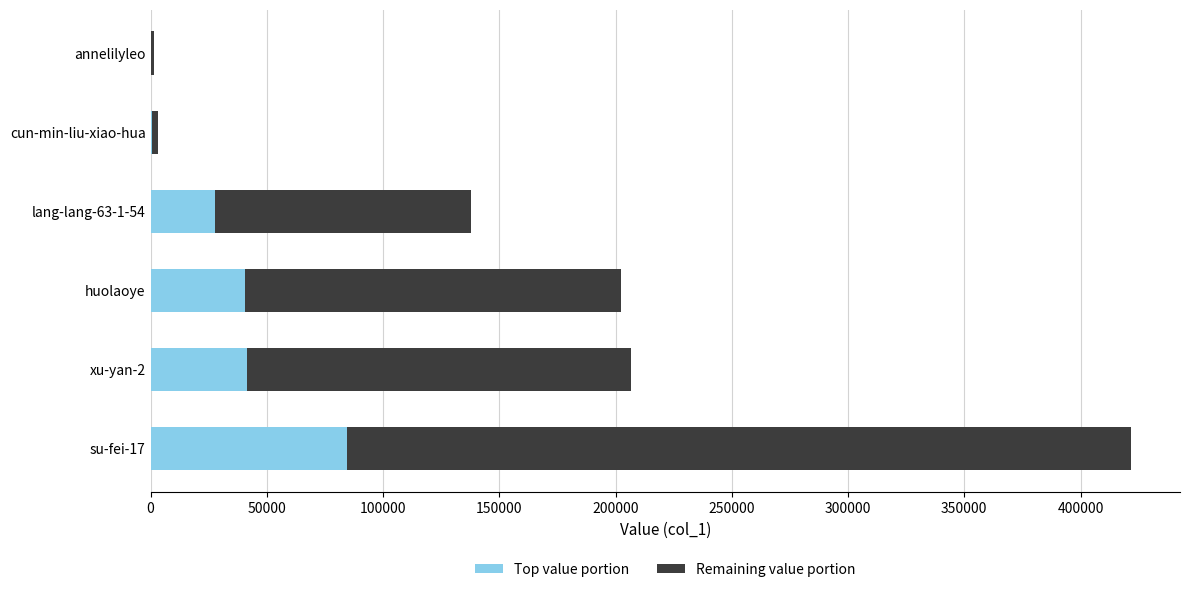

What is the maximum value for Top value portion?

84342.0